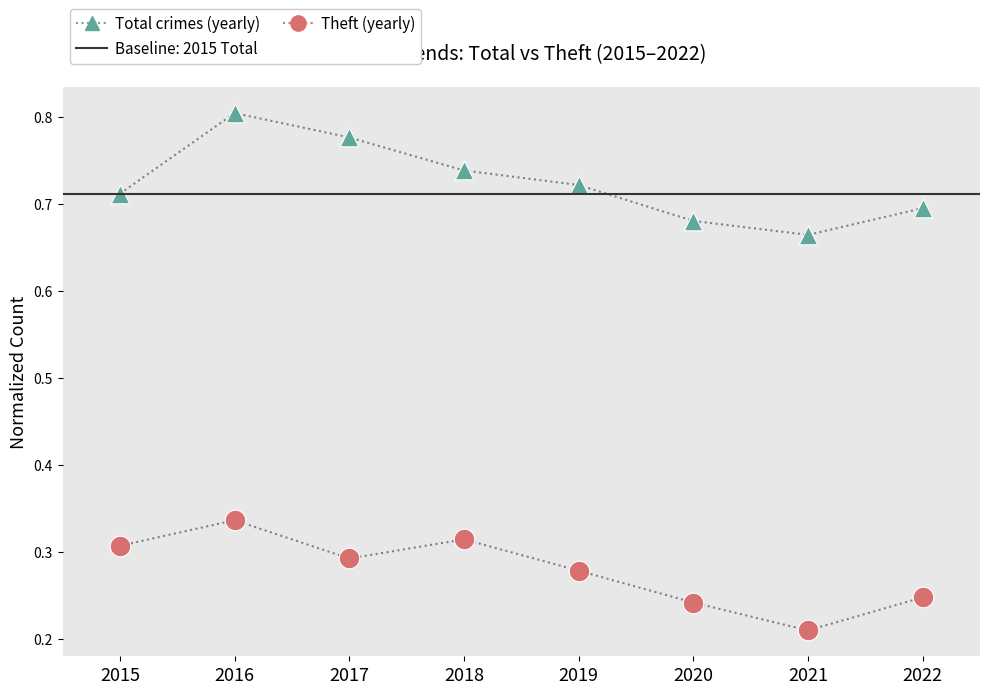

Across all data points, what is the range of Y values (max minus min)?

0.6